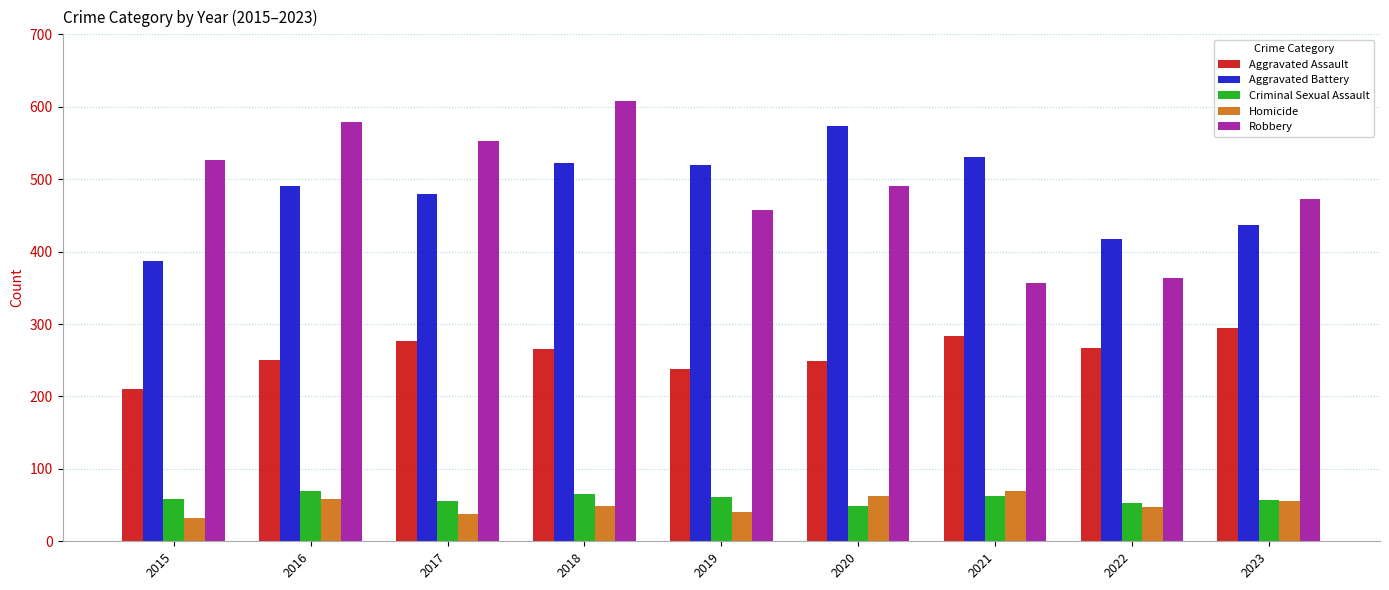

What value does the Homicide series have at 2019, to the nearest 10?

40